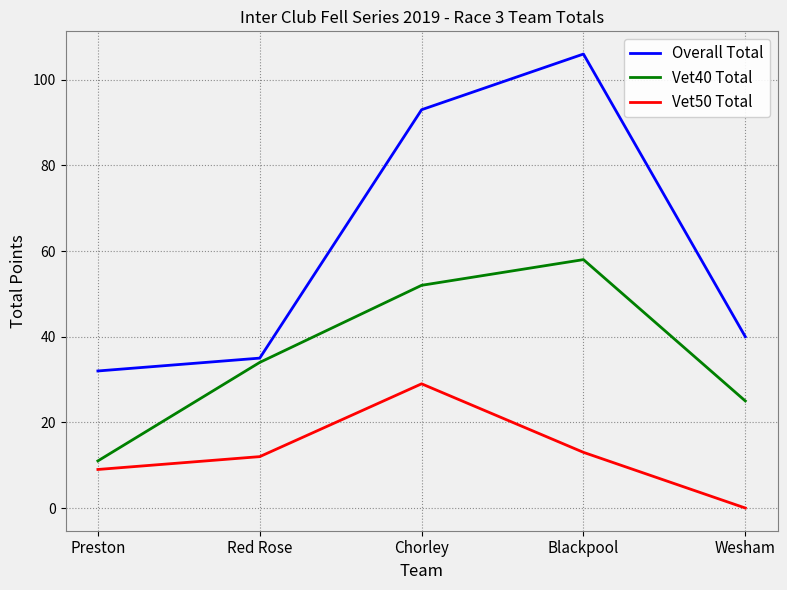

What is the difference between the highest and lowest values at Wesham?

40